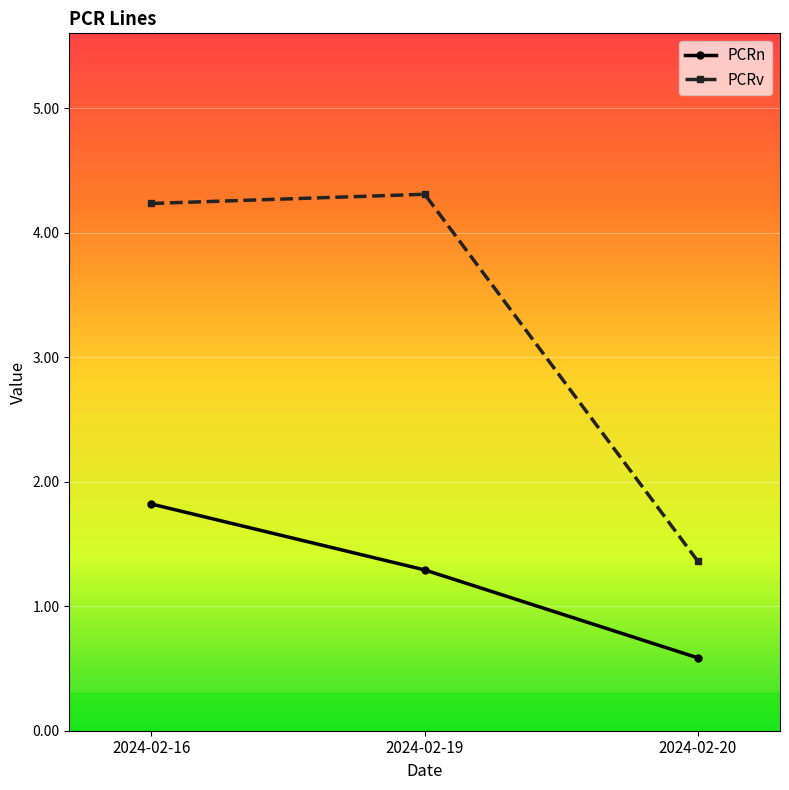

How many values in the PCRv series are below 4?

1